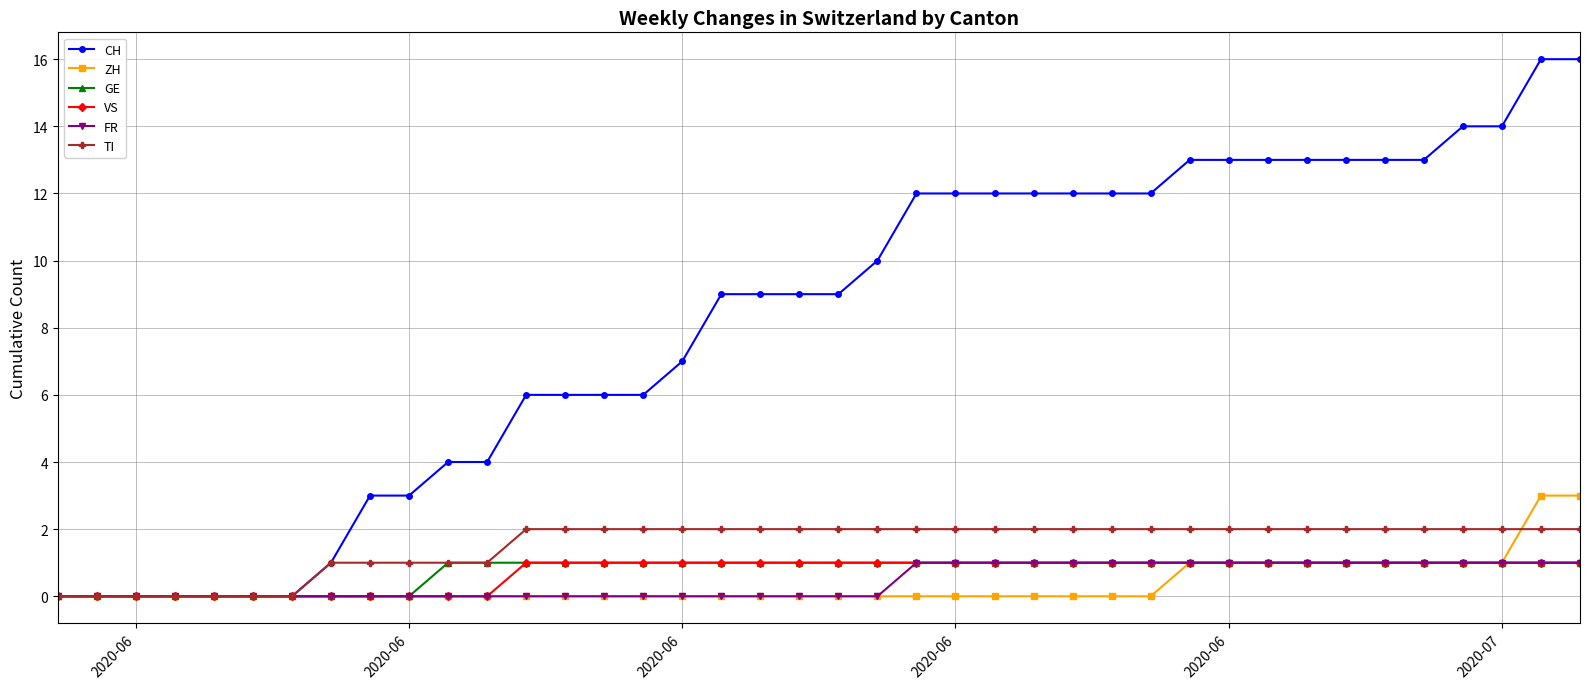

What are all the series names shown in the legend?

CH, ZH, GE, VS, FR, TI